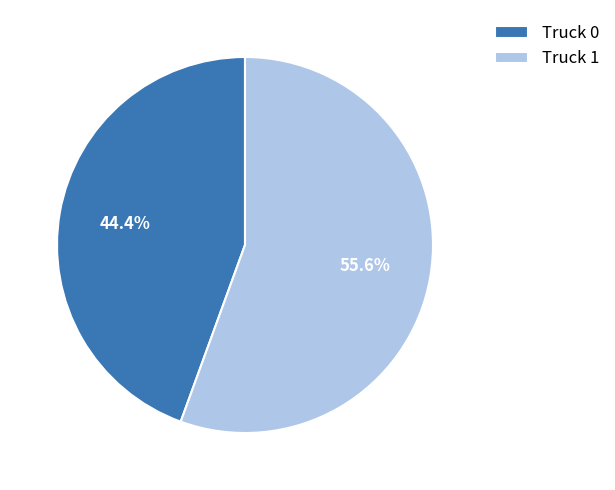

What is the ratio of the value at Truck 0 to the value at Truck 1?

0.8